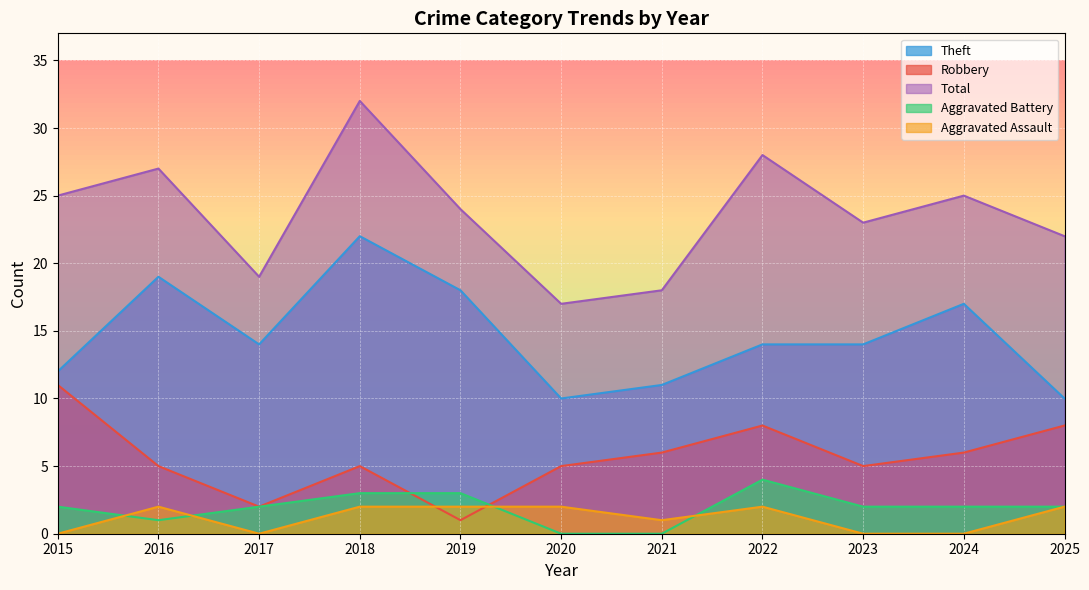

Is it true that Total equals 49 at 2016?

False